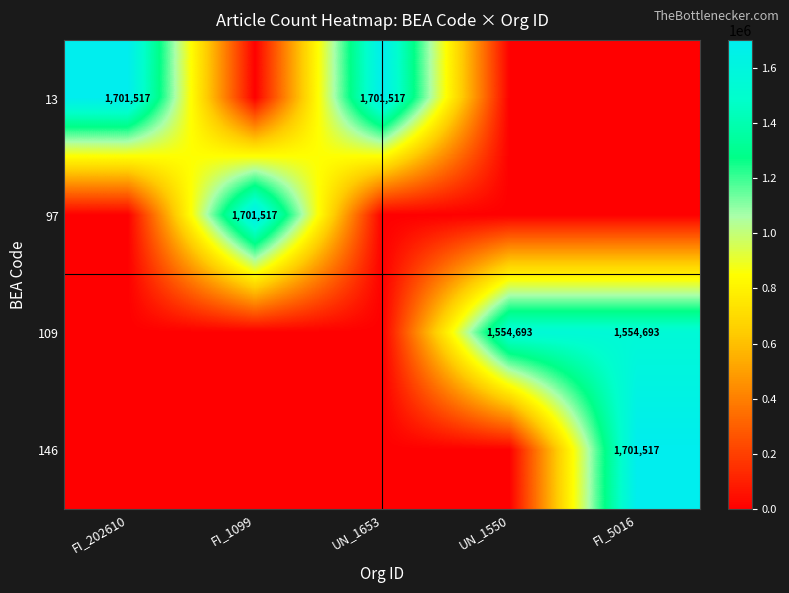

The 13 series shows 362339 at UN_1653. True or false?

False